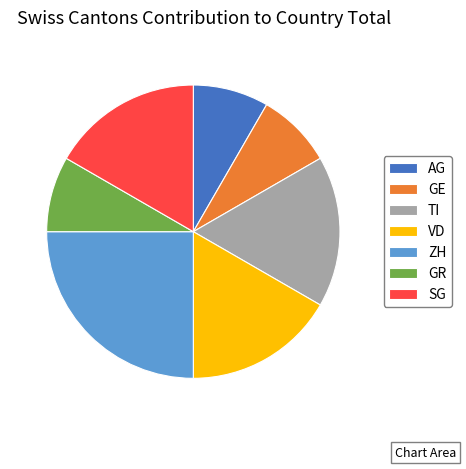

Count the number of slices in the pie.

7